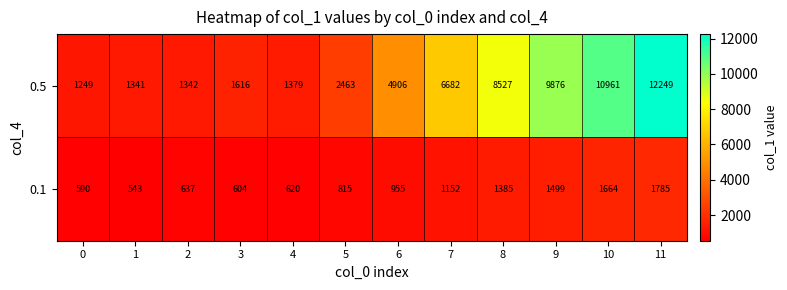

List the series in order of their overall mean, lowest first.

0.1, 0.5